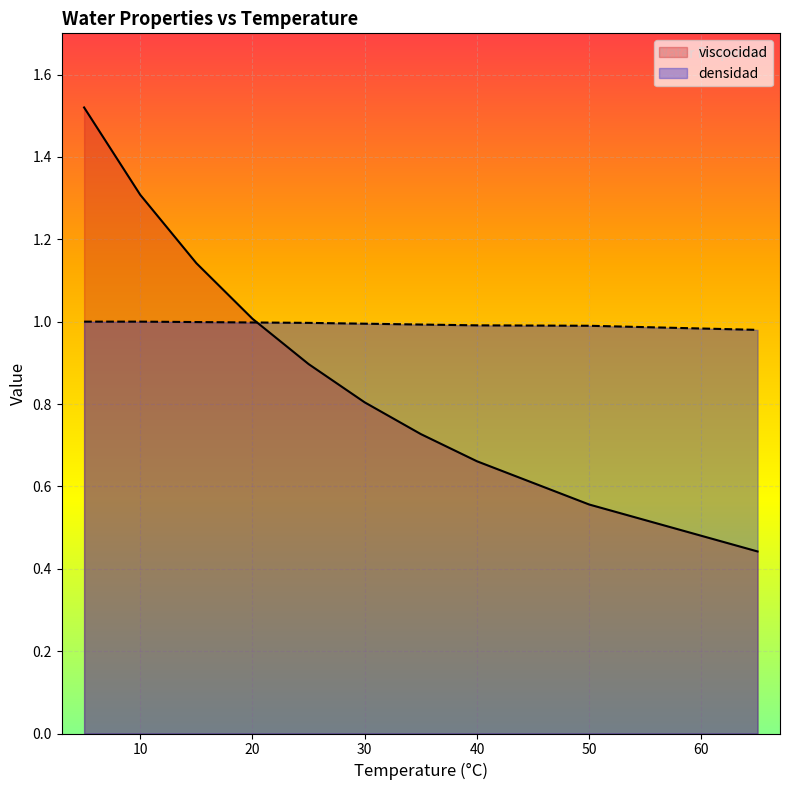

What is the lowest value of the viscocidad series?

0.4